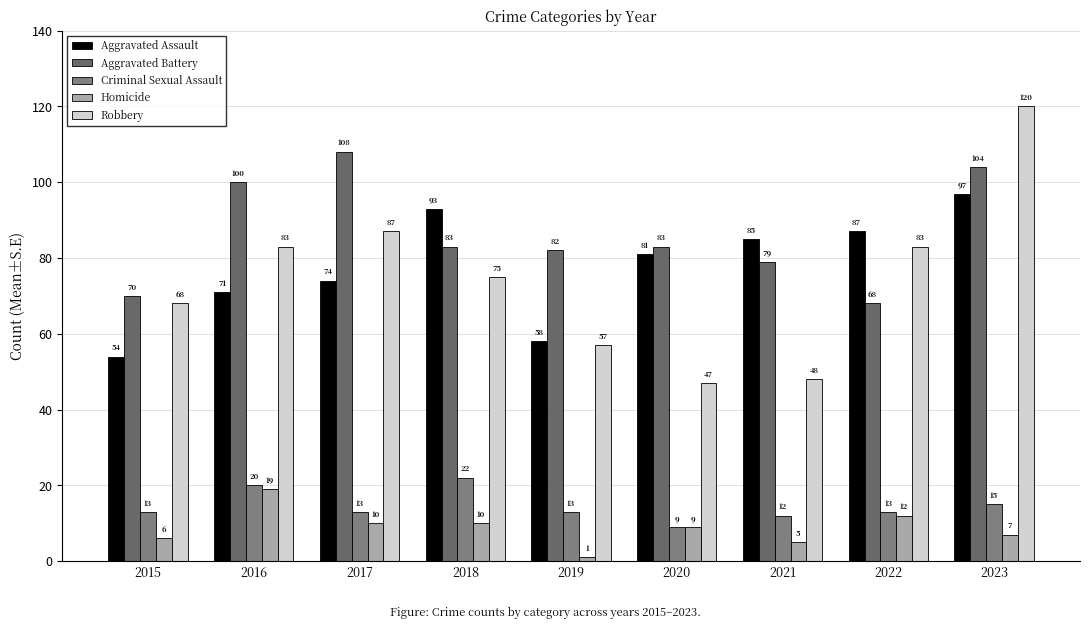

Are the bars horizontal?

No